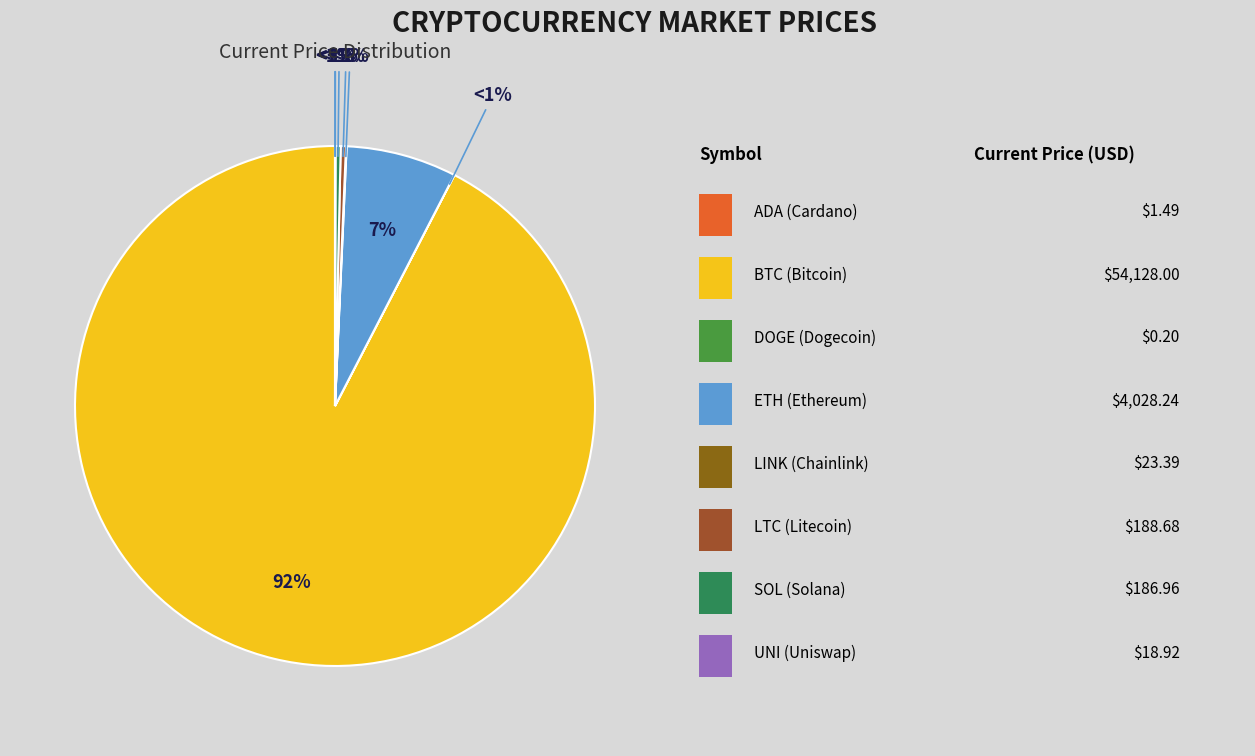

What is the smallest slice in the pie chart?

doge